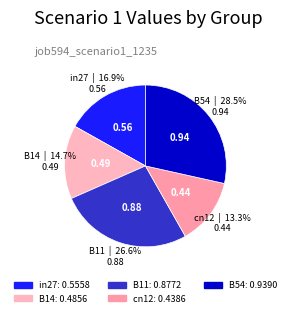

What is the smallest slice in the pie chart?

cn12